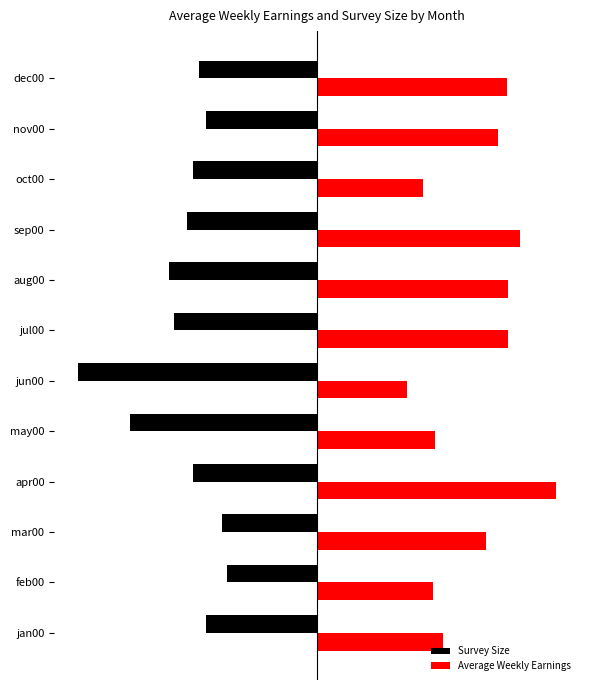

What are all the series names shown in the legend?

Survey Size, Average Weekly Earnings